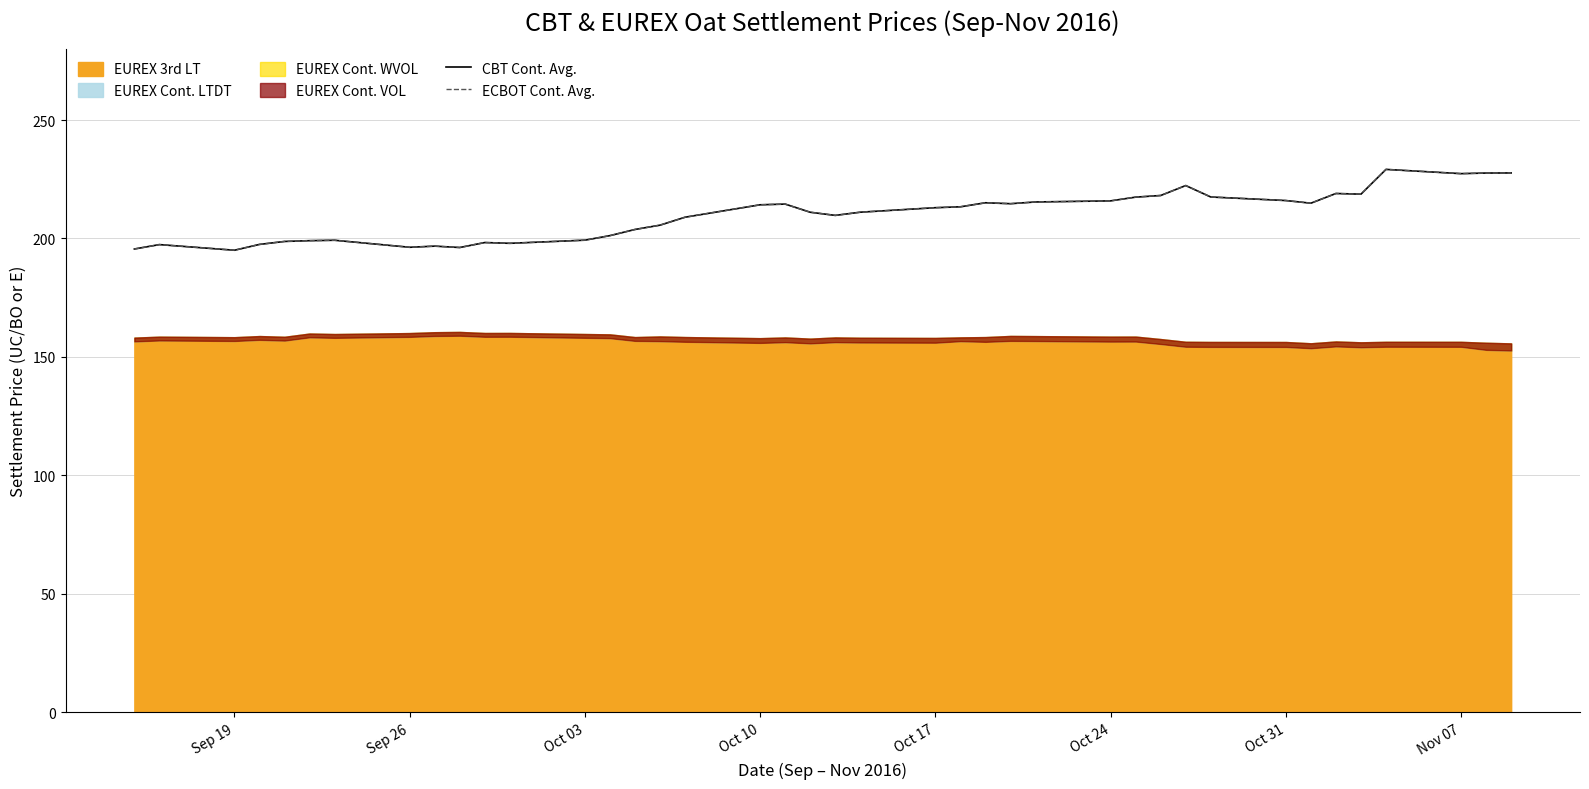

Does the chart have visible grid lines?

Yes